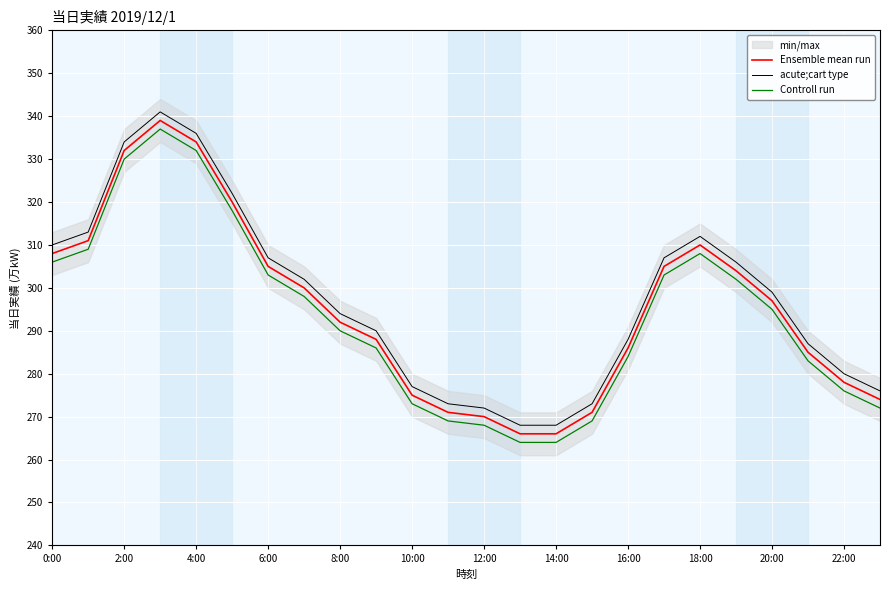

True or false: Controll run and acute;cart type intersect in this chart.

False